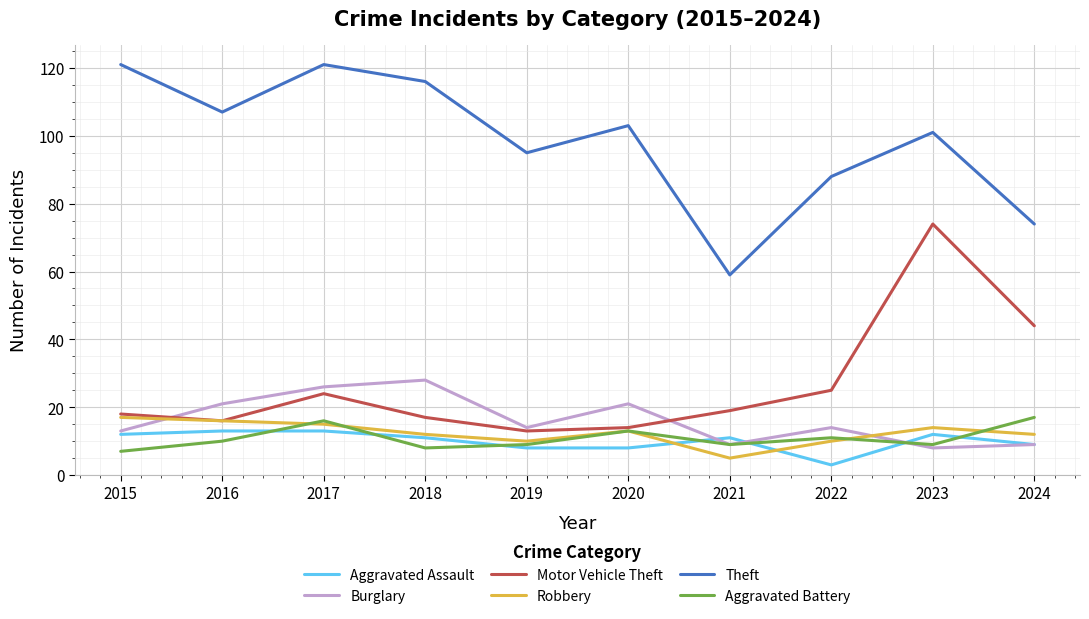

Where is the first local maximum for Motor Vehicle Theft?

2017